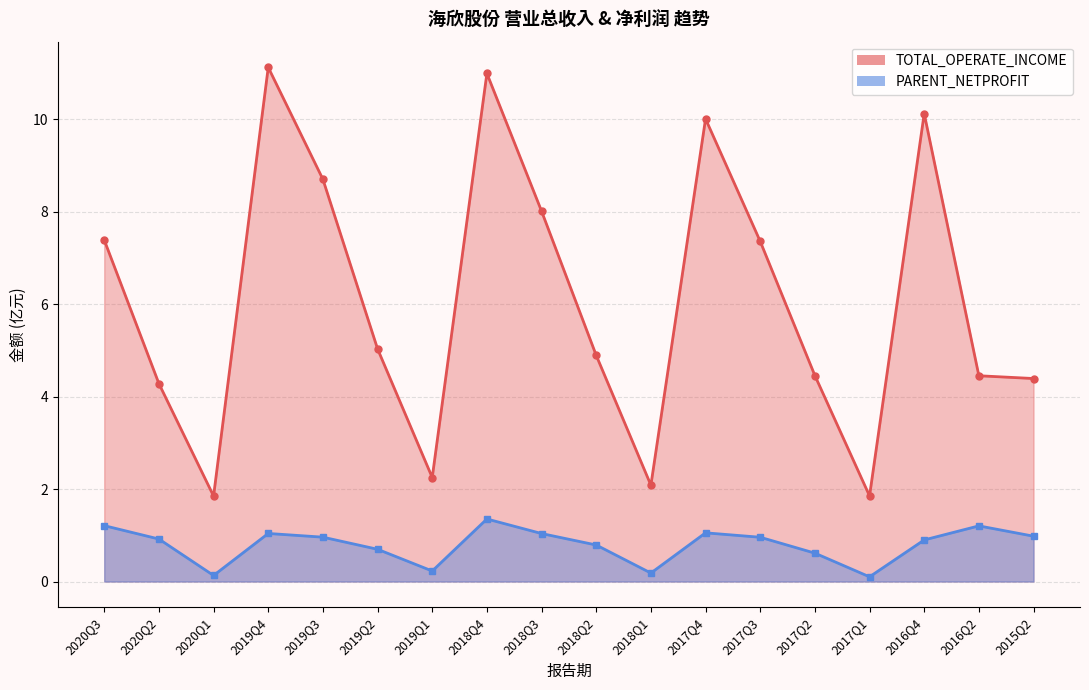

What is the difference between the maximum and minimum values in the TOTAL_OPERATE_INCOME series?

9.3